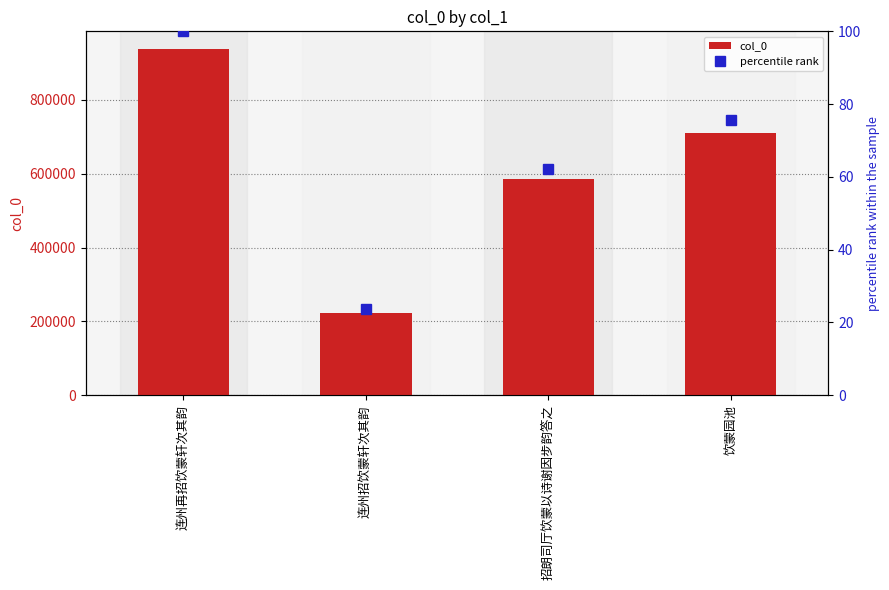

List the series in order of their peak value, highest first.

col_0, percentile rank